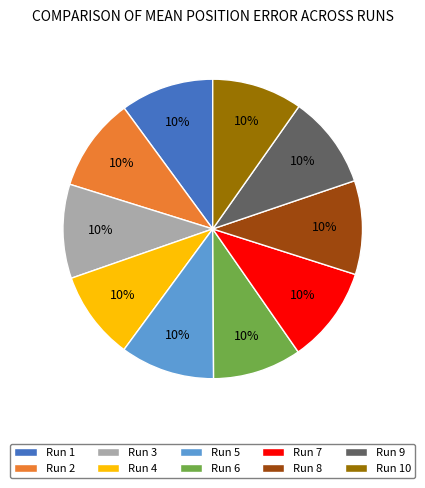

Is it true that Run 7 is 10% of the pie?

True